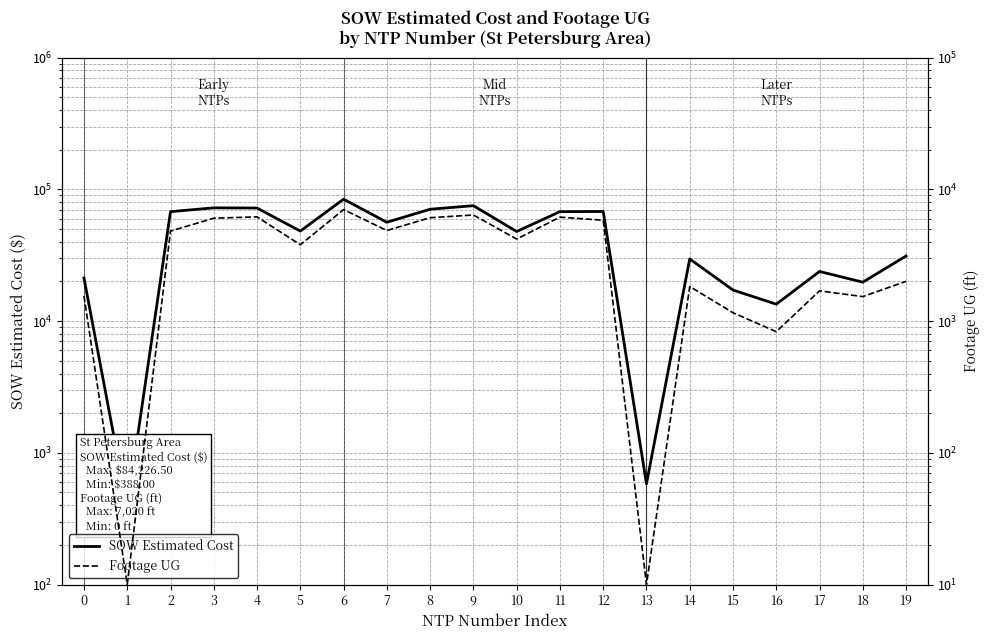

The Footage UG series shows 1831.0 at 14. True or false?

True